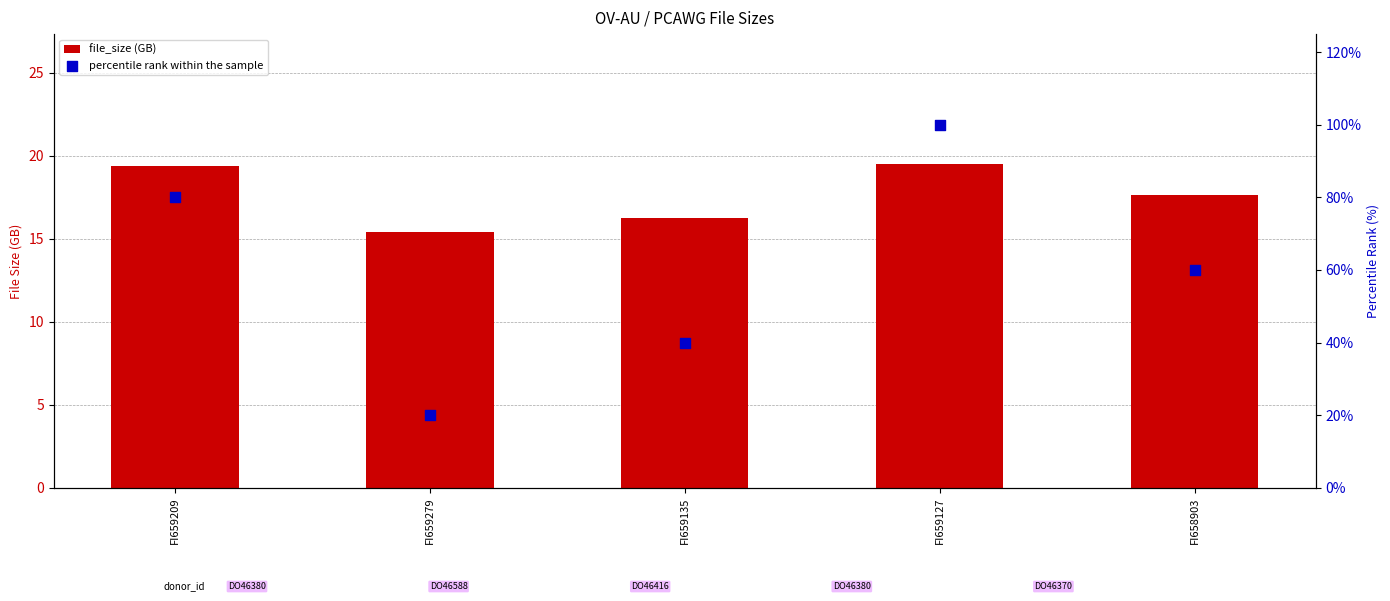

What are all the series names shown in the legend?

file_size (GB), percentile rank within the sample